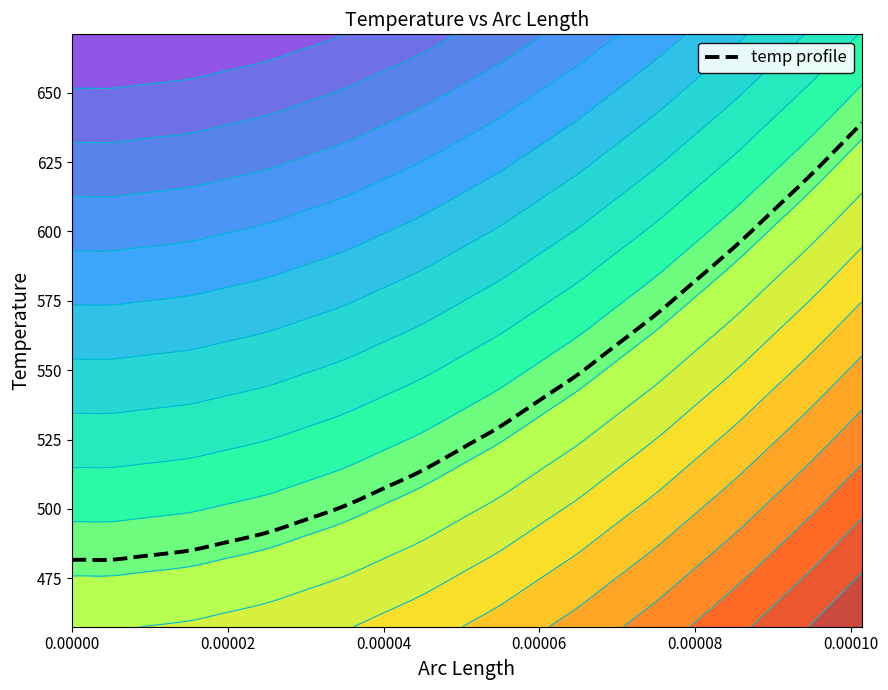

True or false: arc_length and temp cross at least once.

False